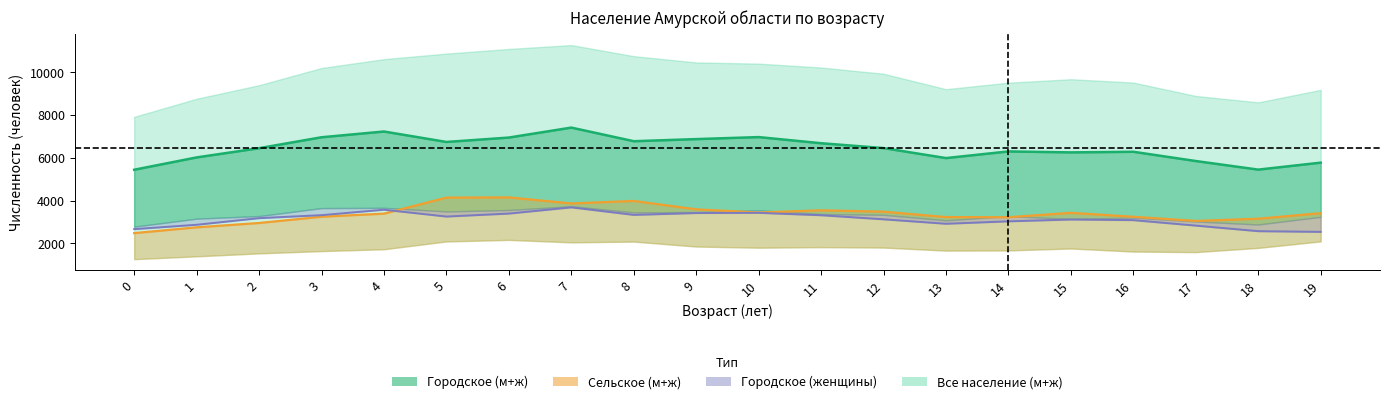

What is the difference between the maximum and second lowest values in the Сельское (м+ж) series?

1401